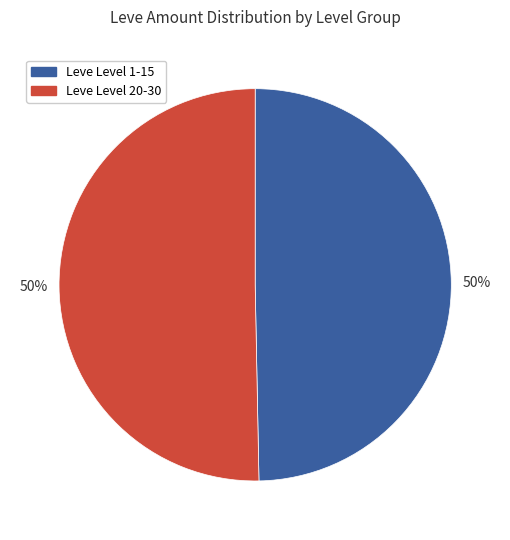

To the nearest percent, what is the average slice percentage?

50%